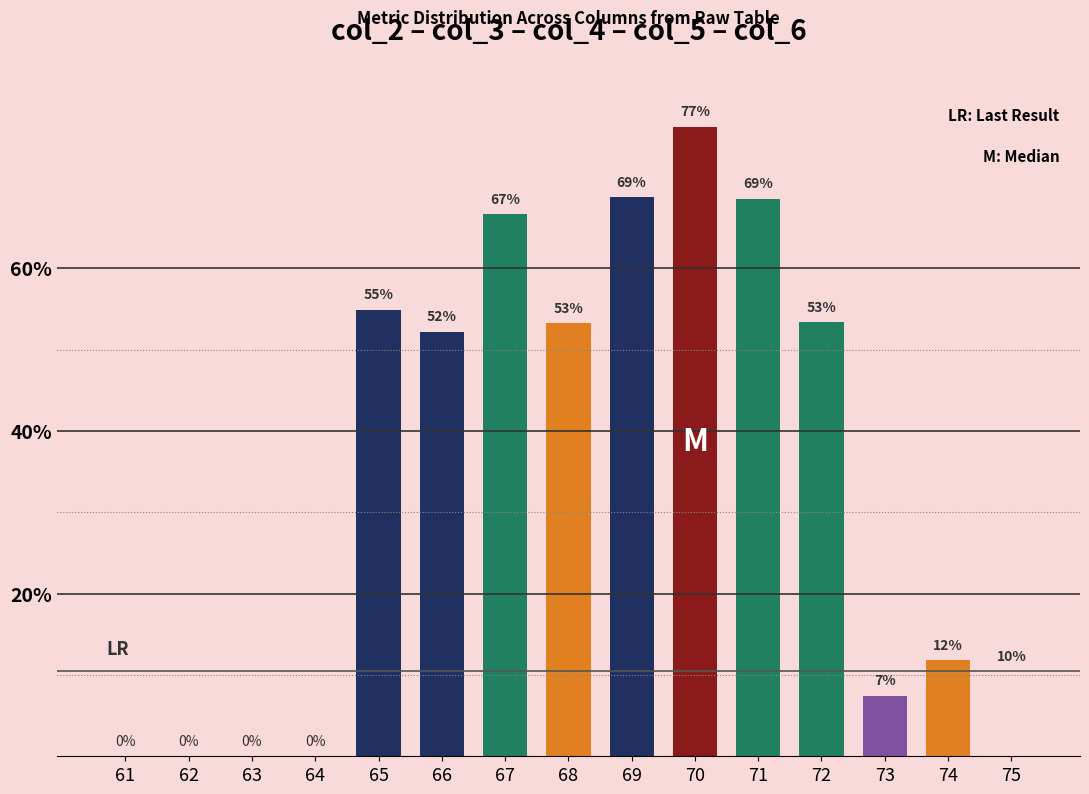

Are the bars horizontal?

No